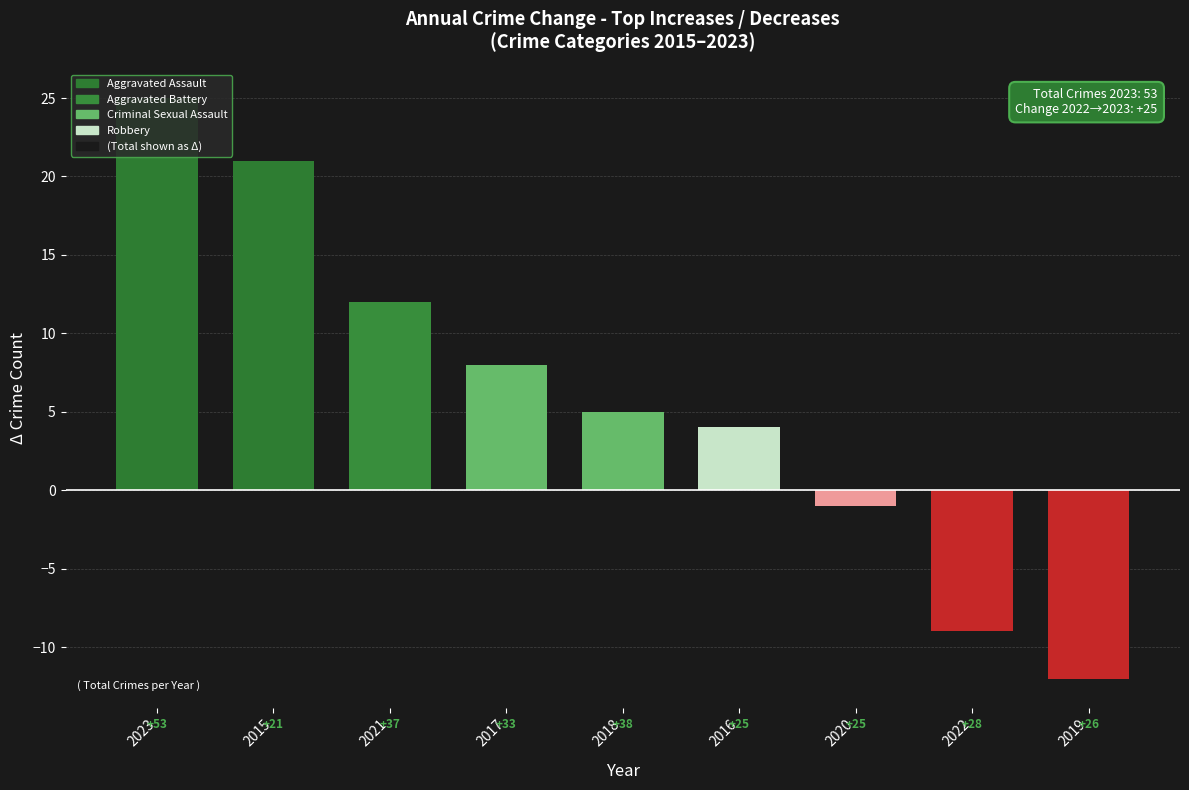

Rank the categories by value from highest to lowest.

2023, 2015, 2021, 2017, 2018, 2016, 2020, 2022, 2019